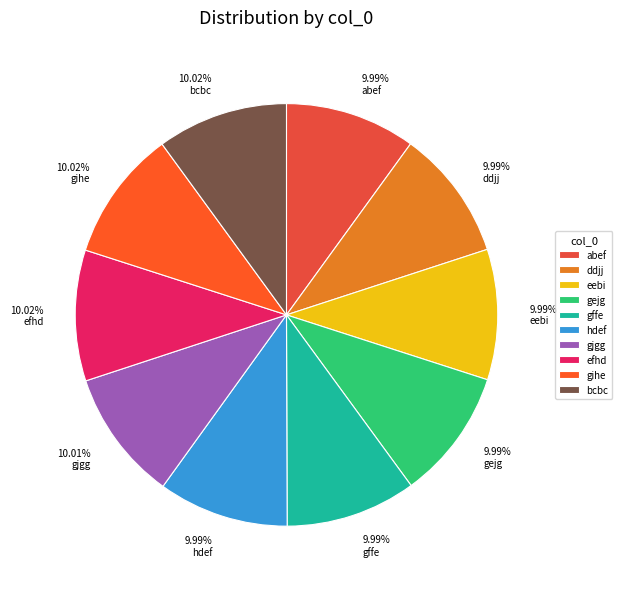

What is the ratio of the value at hdef to the value at gjgg?

1.0